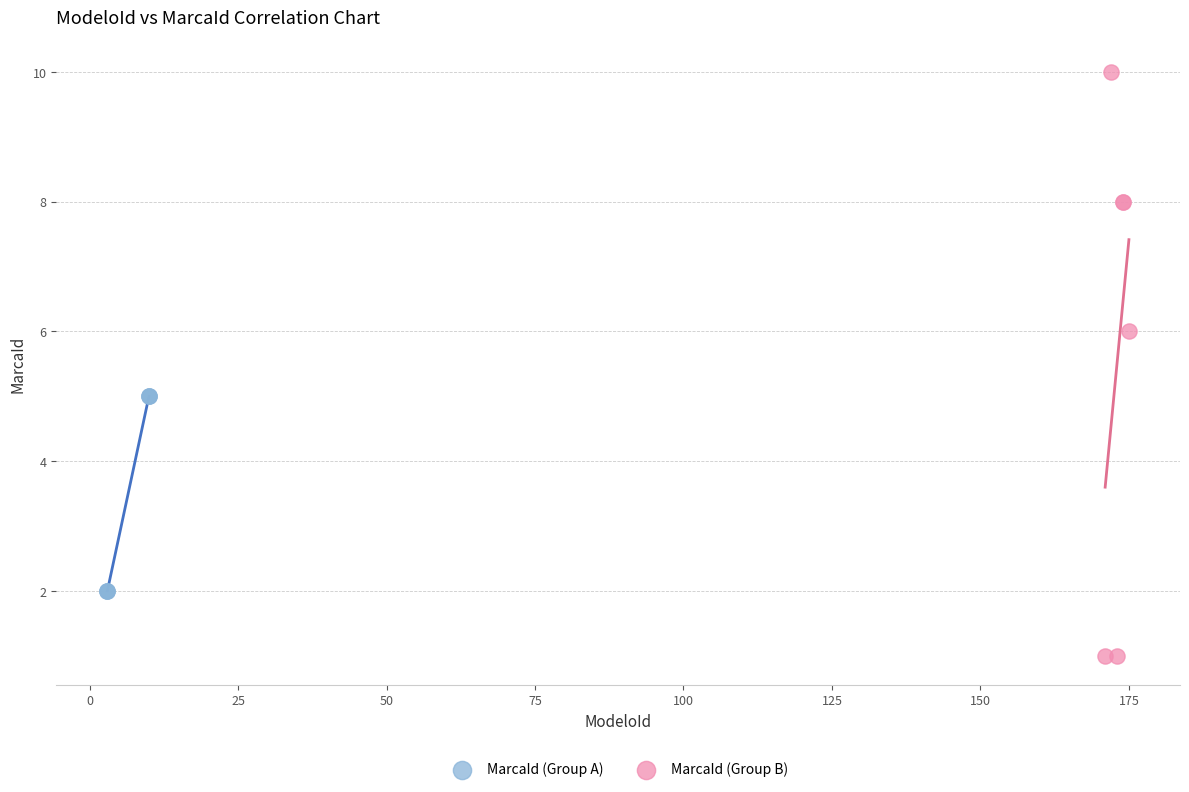

Which series contains the lowest Y value?

MarcaId (Group B)